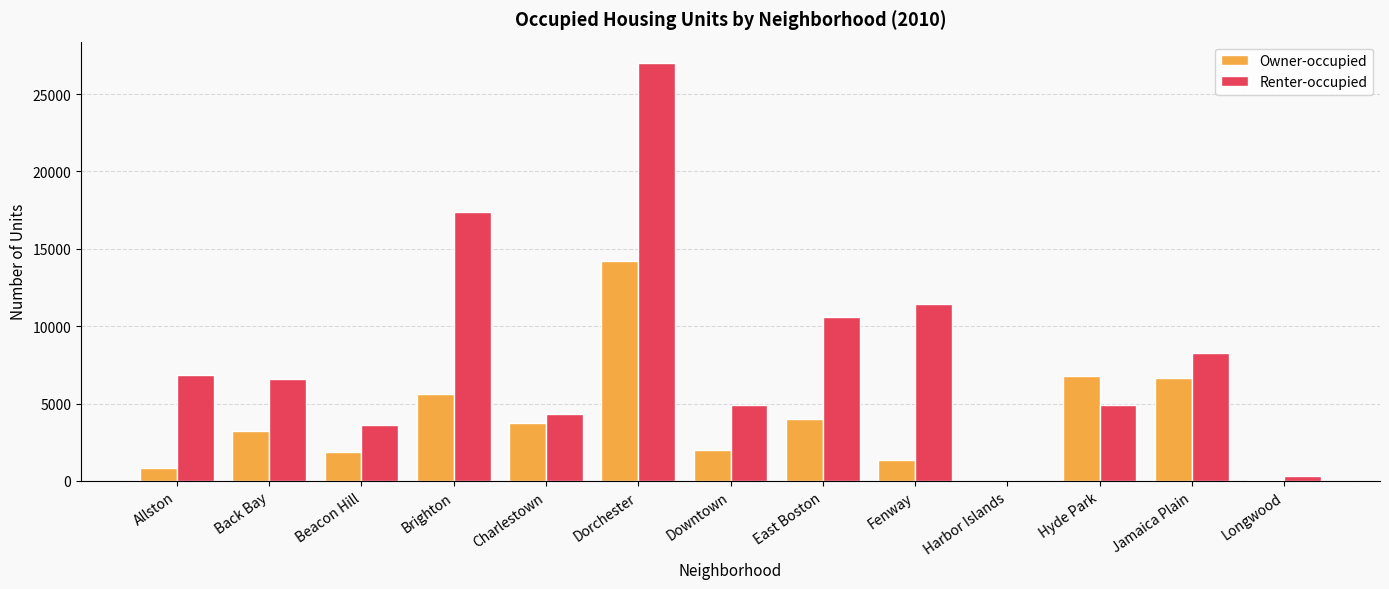

Which category has the highest value in the Owner-occupied series?

Dorchester